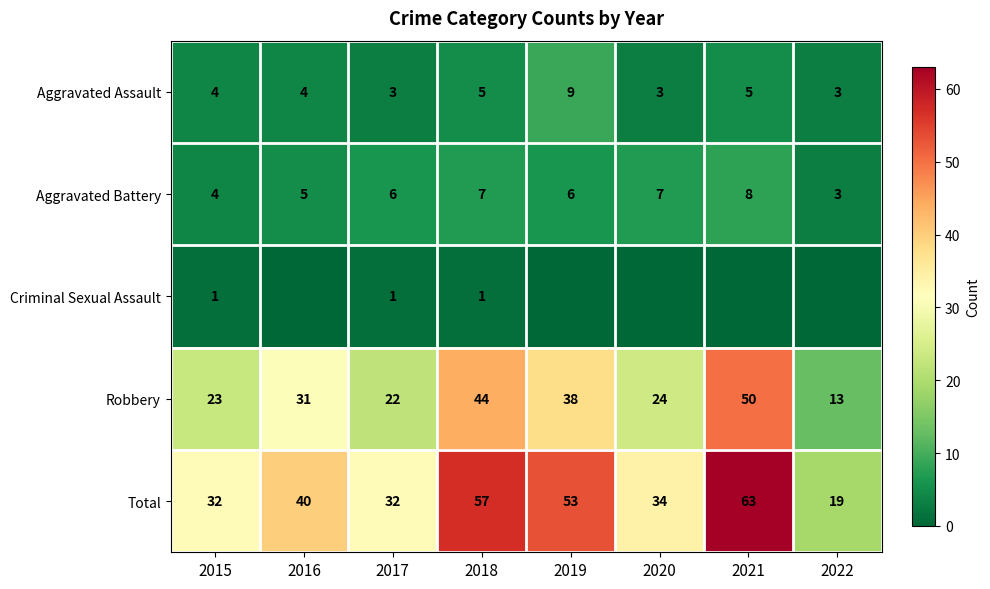

The value of Robbery at 2020 is 34. True or false?

False